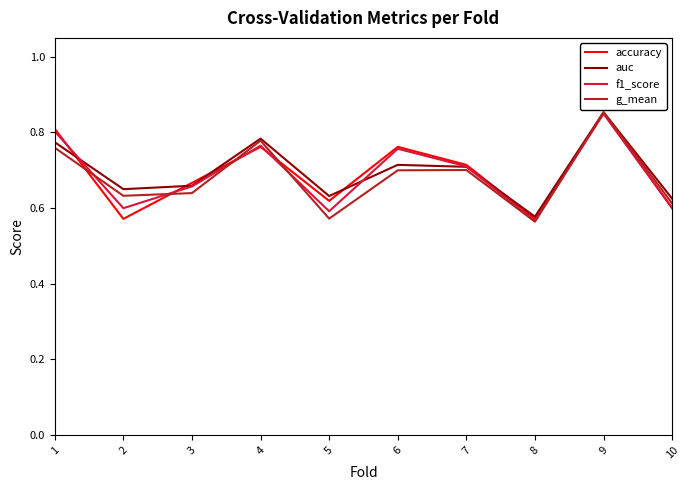

At which category is the sum across all series the highest?

9